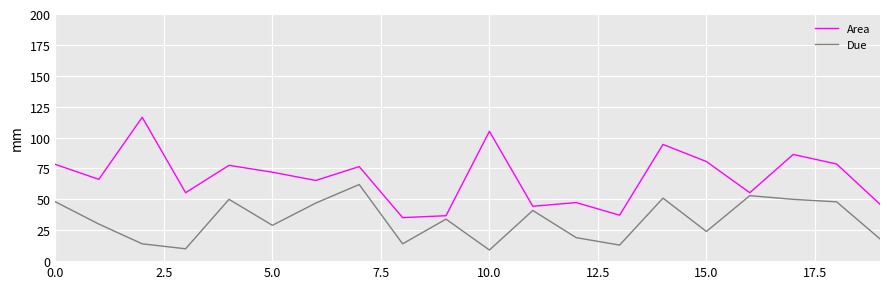

What is the highest value of the Due series?

62.0